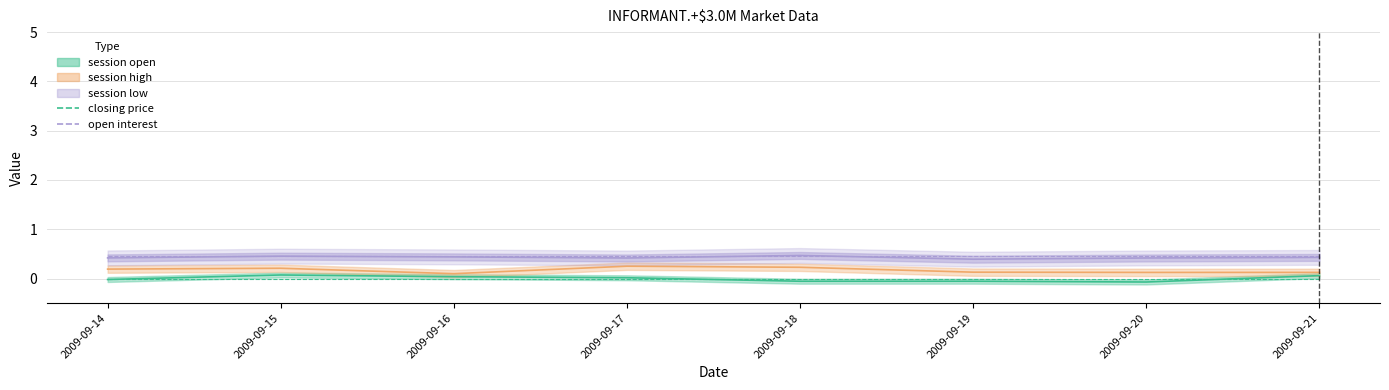

Which label corresponds to the smallest value in the chart?

2009-09-14